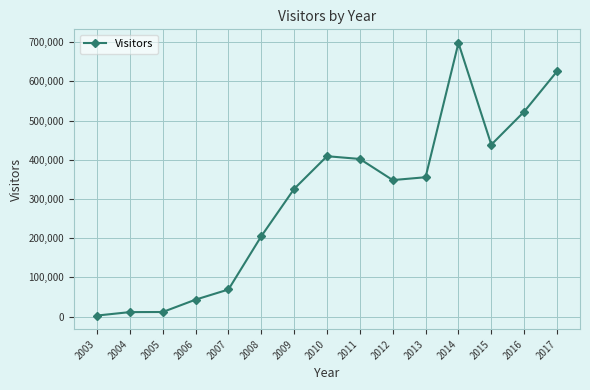

True or false: the data has more than 1 interior local peaks.

True